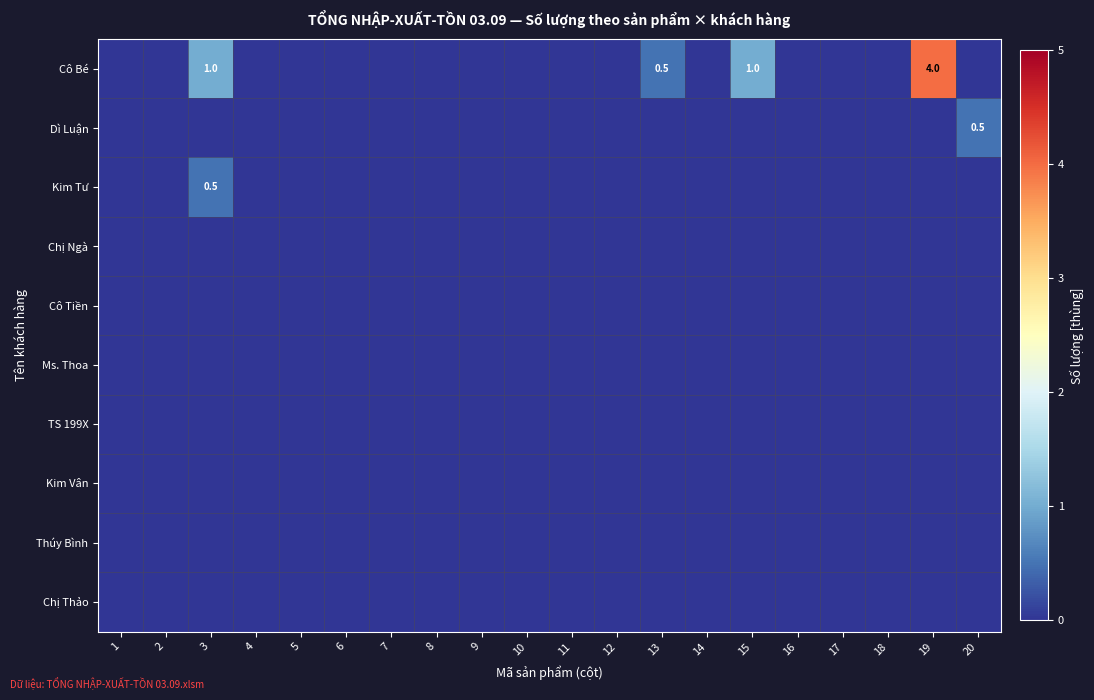

Rank the series by their maximum value, from highest to lowest.

Cô Bé, Dì Luận, Kim Tư, Chị Ngà, Cô Tiền, Ms. Thoa, TS 199X, Kim Vân, Thúy Bình, Chị Thảo